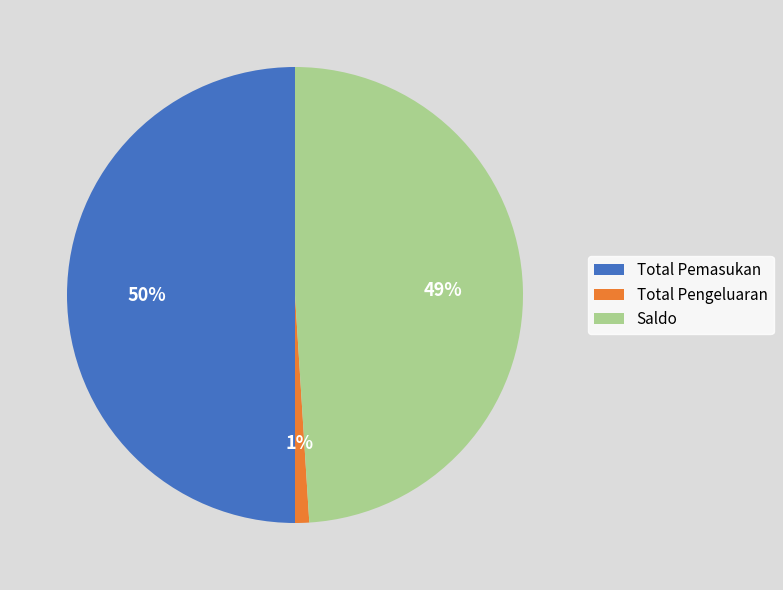

What percentage is the Total Pemasukan slice, to the nearest percent?

50%